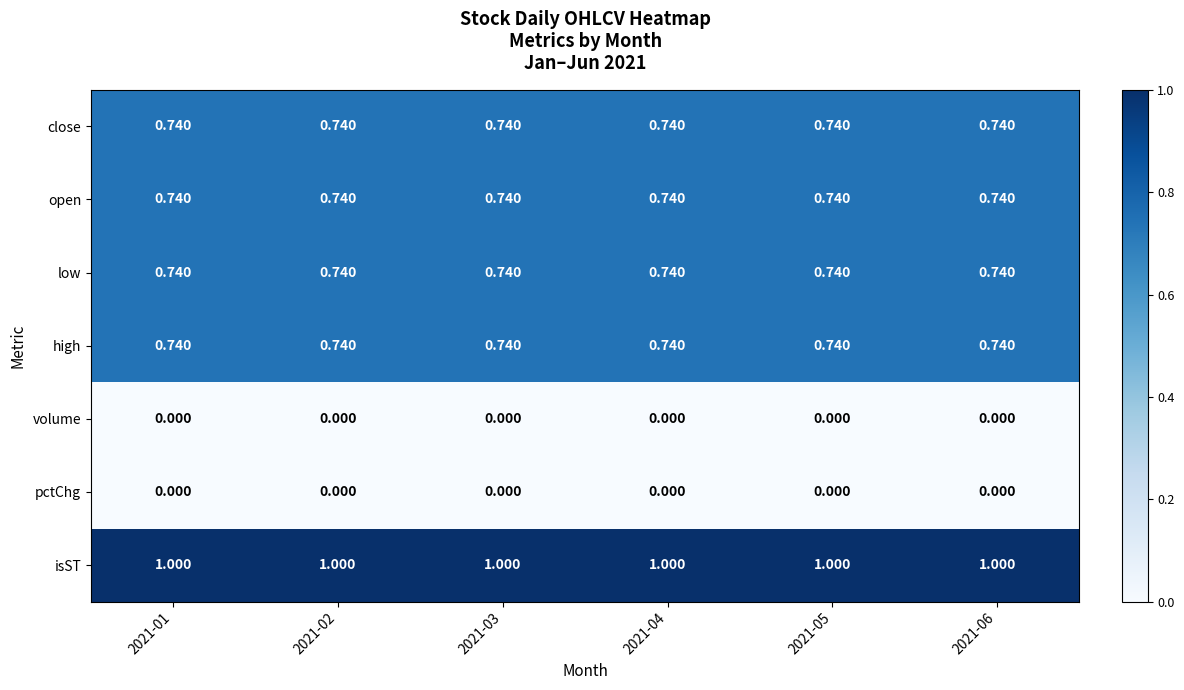

Which series has the largest total across all categories?

isST